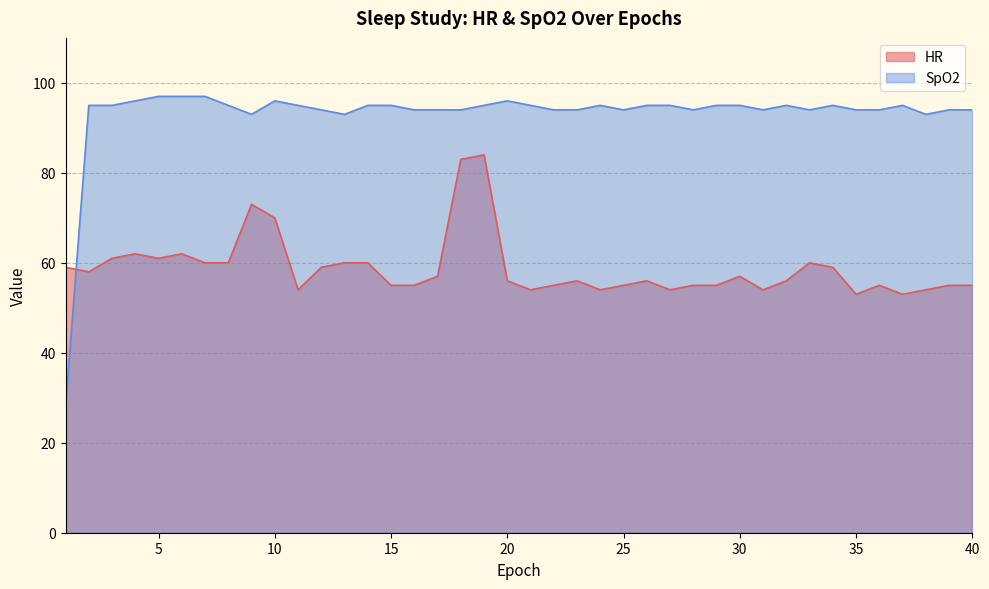

How many data points does each series have?

40